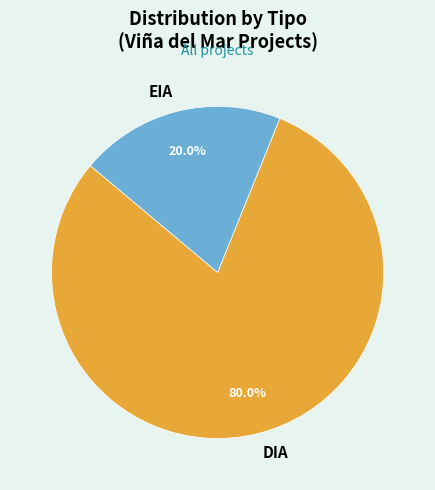

Which slice is the smallest?

EIA